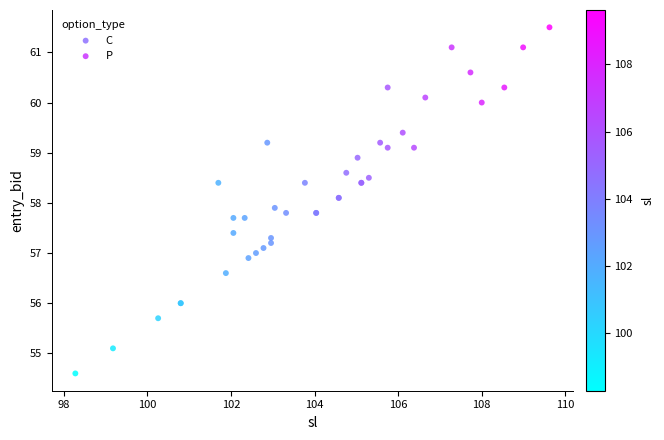

Which series contains the lowest Y value?

C